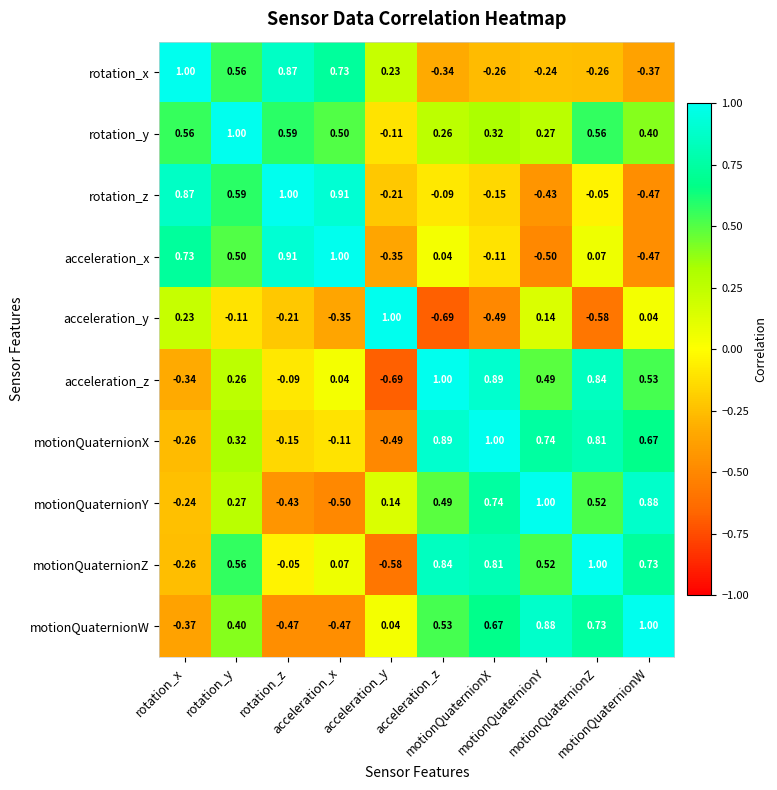

How many distinct data groups are displayed?

10